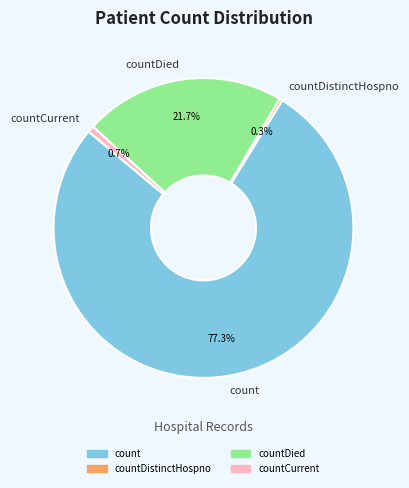

Do count and countDied together represent more than half of the pie?

Yes